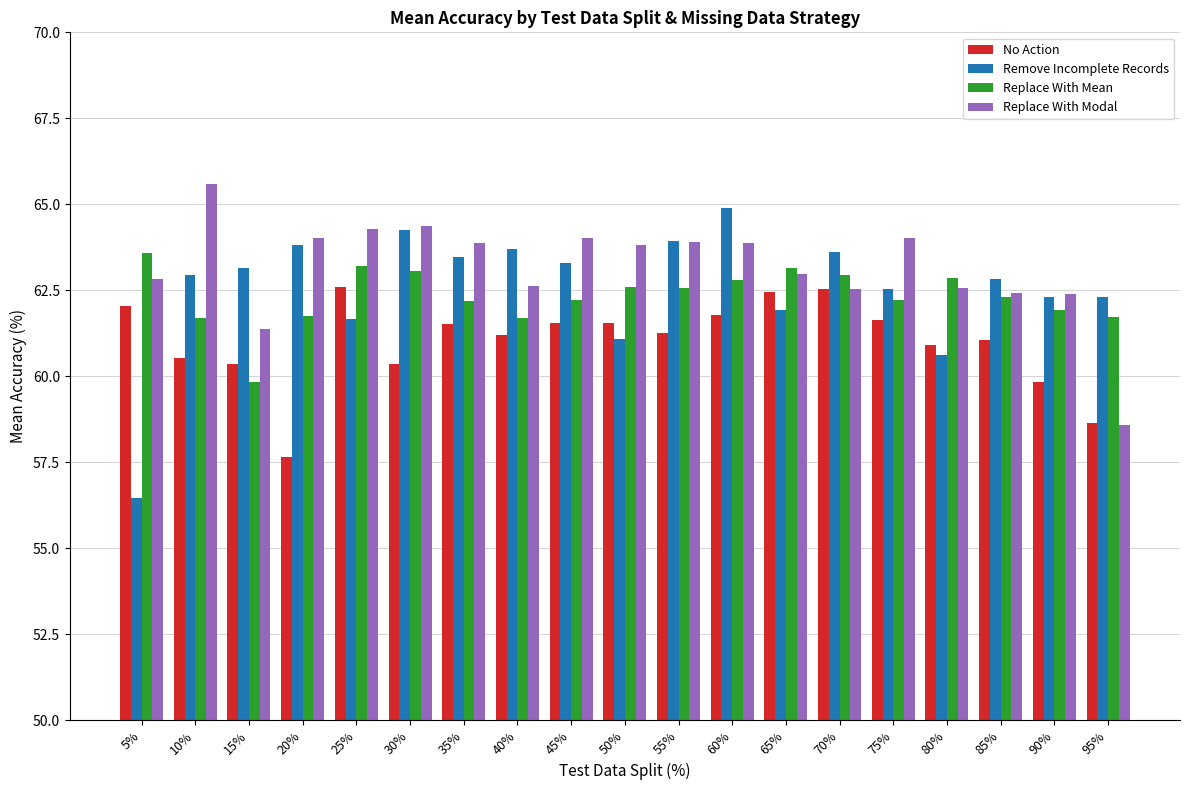

What is the average value of the No Action series?

61.0